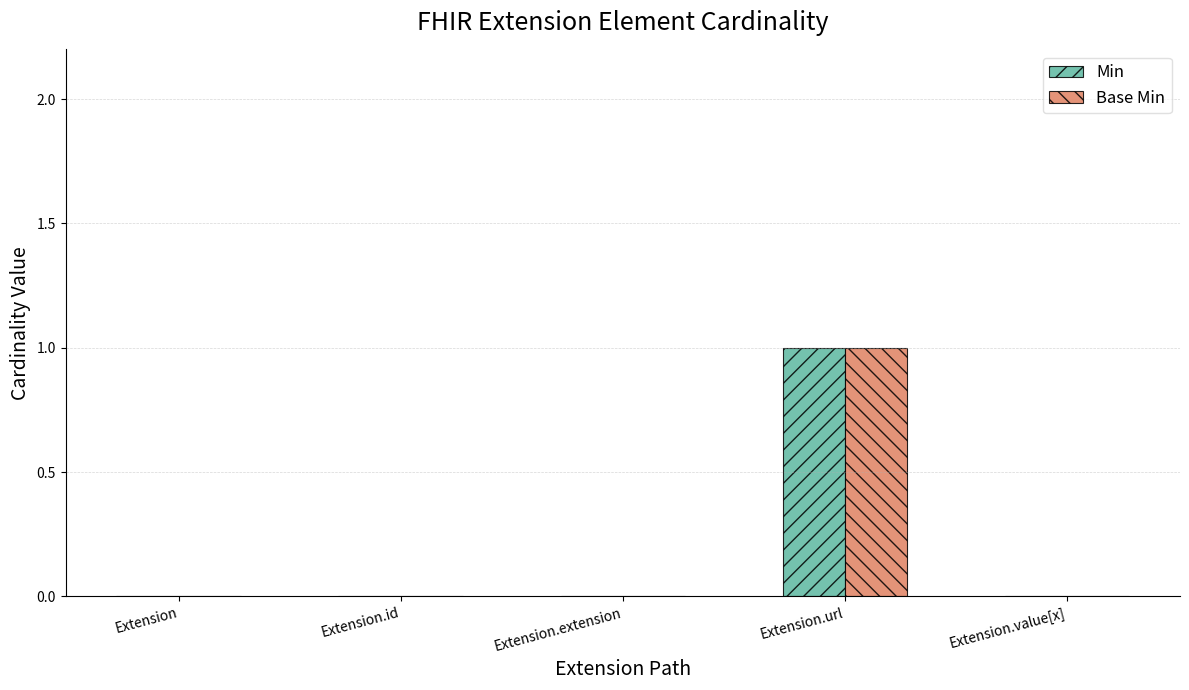

How many groups of bars are there?

5